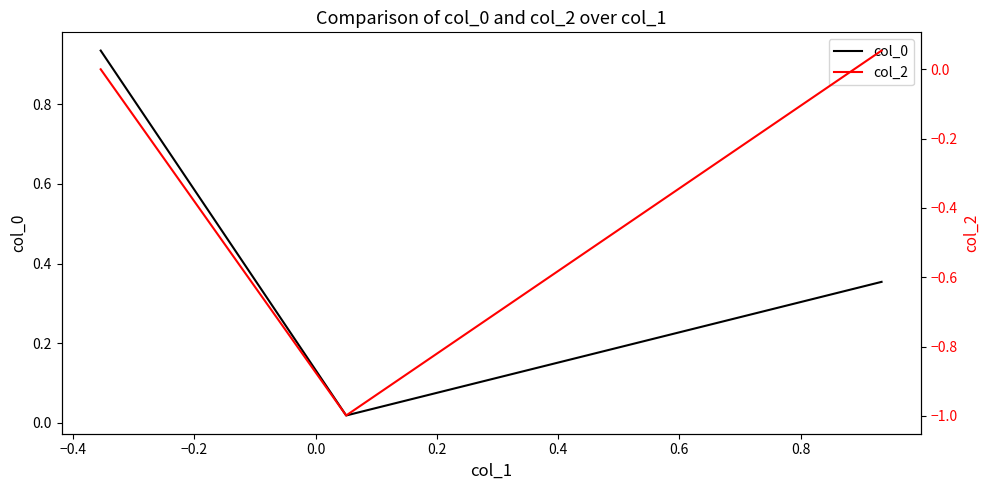

Rank the series by their maximum value, from highest to lowest.

col_0, col_2